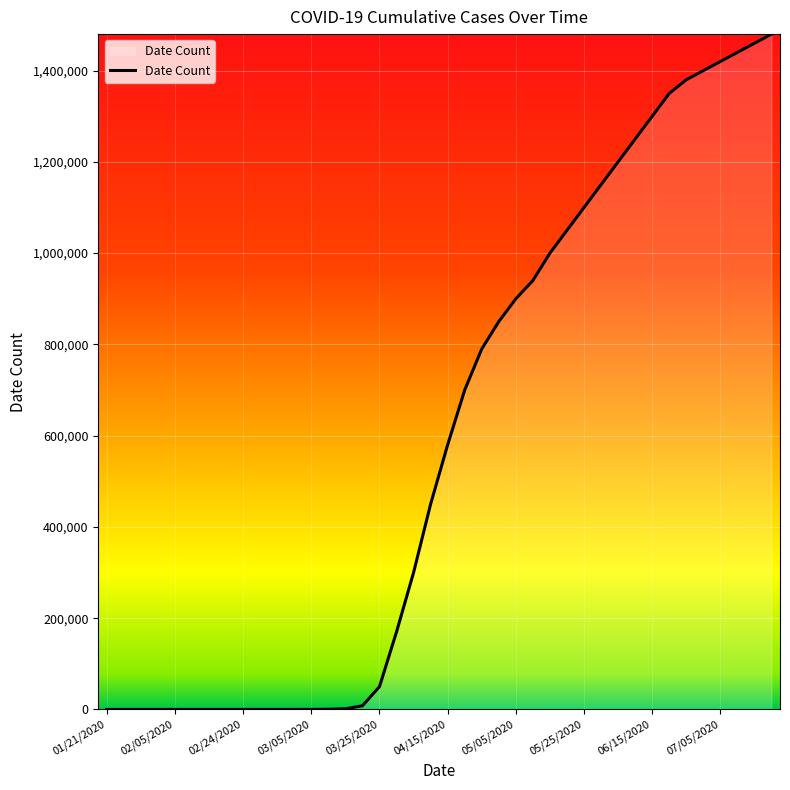

What is the difference between the maximum and minimum values?

1479999